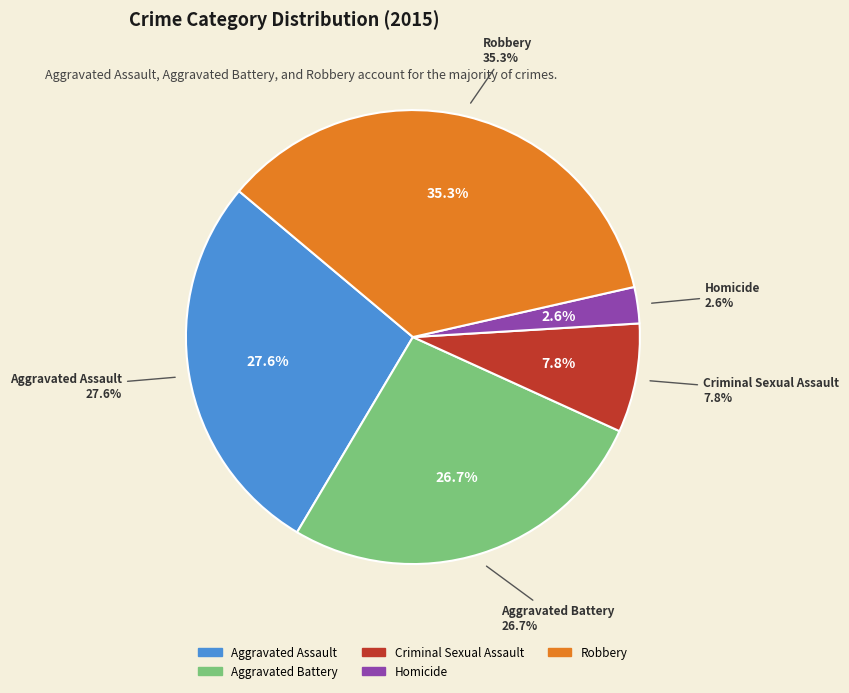

What portion of the pie excludes Aggravated Battery?

73.3%